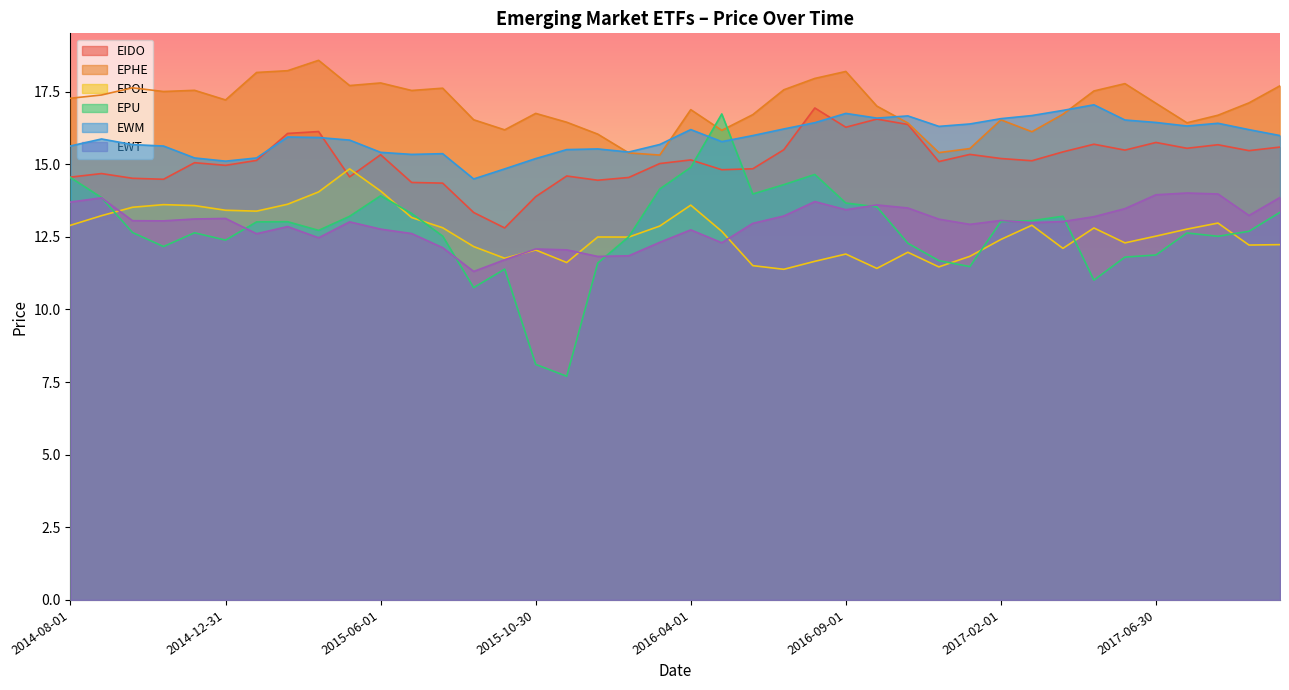

What are all the series names shown in the legend?

EIDO, EPHE, EPOL, EPU, EWM, EWT